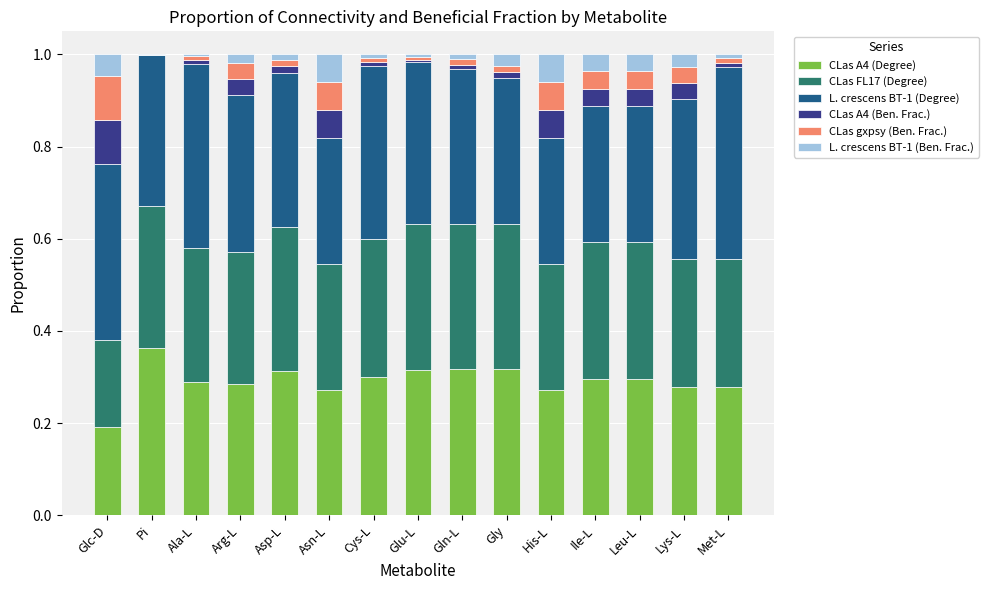

Is it true that CLas A4 (Degree) equals 0.1 at Lys-L?

False